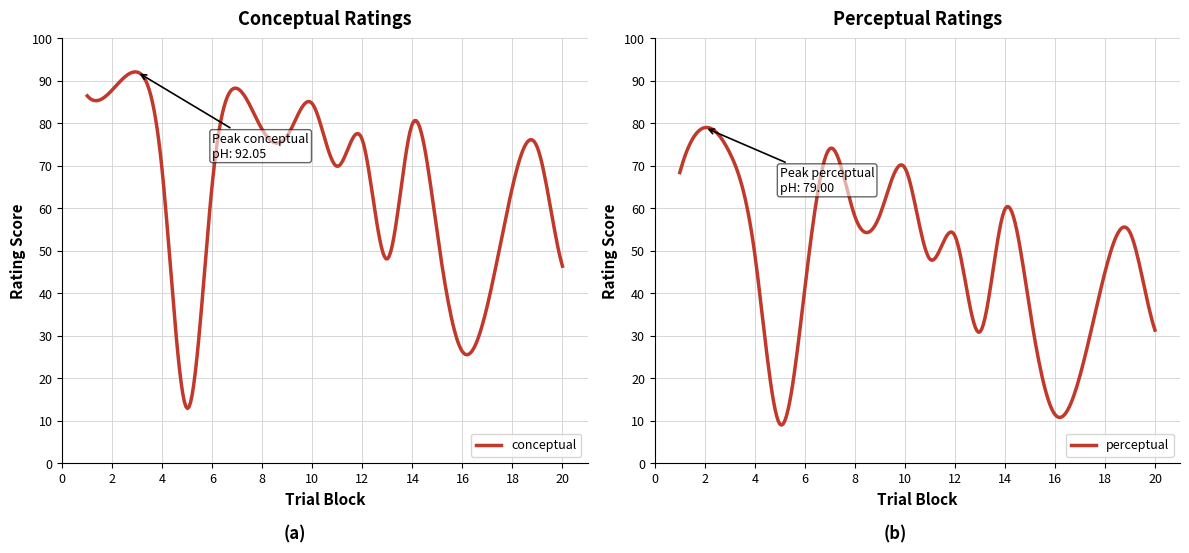

What are all the series names shown in the legend?

conceptual, perceptual